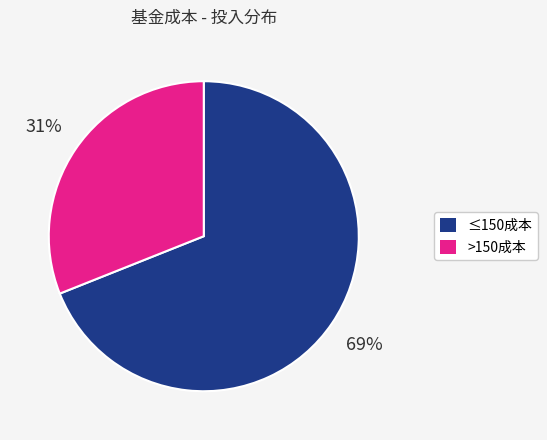

Is there a majority slice in this chart?

Yes